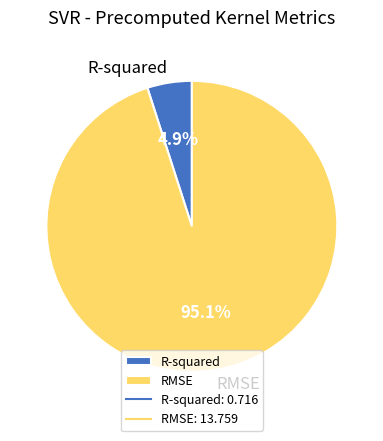

What percentage is the R-squared slice, to the nearest percent?

5%